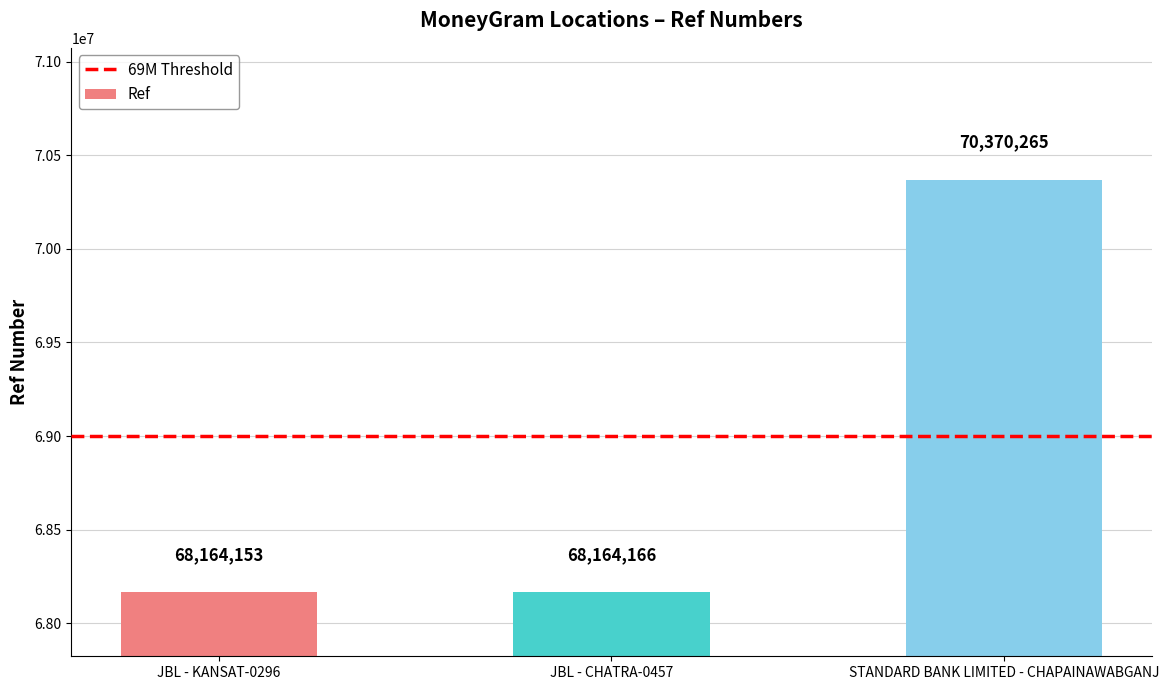

What is the ratio of the value at STANDARD BANK LIMITED - CHAPAINAWABGANJ to the value at JBL - KANSAT-0296?

1.0